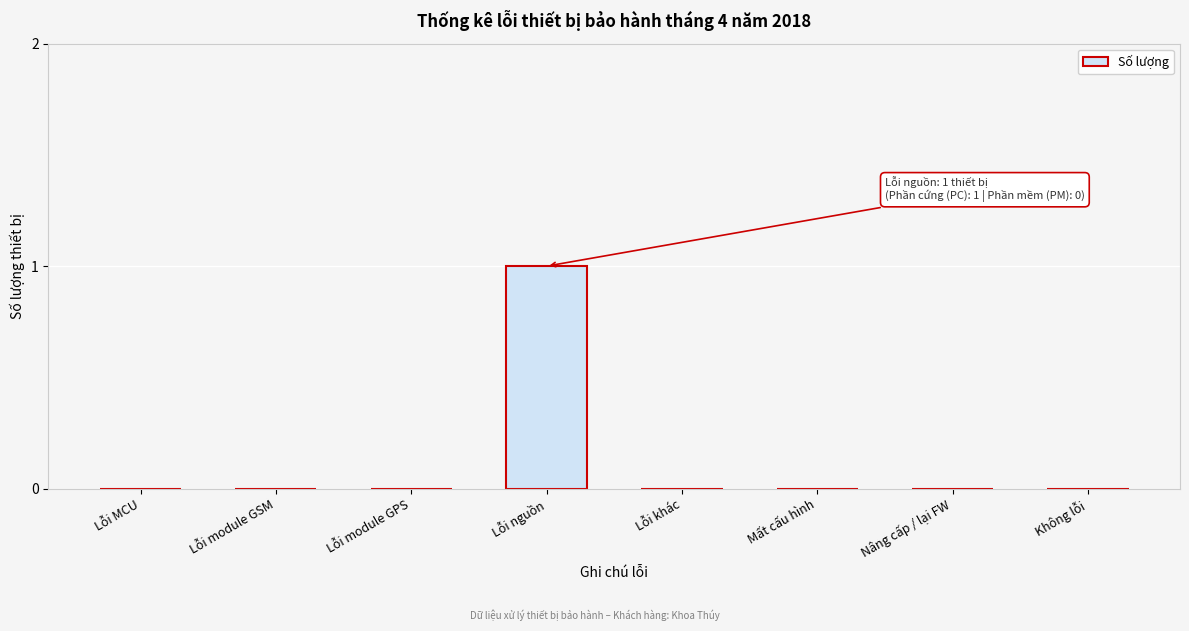

Reading left to right, list all the values displayed in this chart.

Lỗi MCU=0	Lỗi module GSM=0	Lỗi module GPS=0	Lỗi nguồn=1	Lỗi khác=0	Mất cấu hình=0	Nâng cấp / lại FW=0	Không lỗi=0